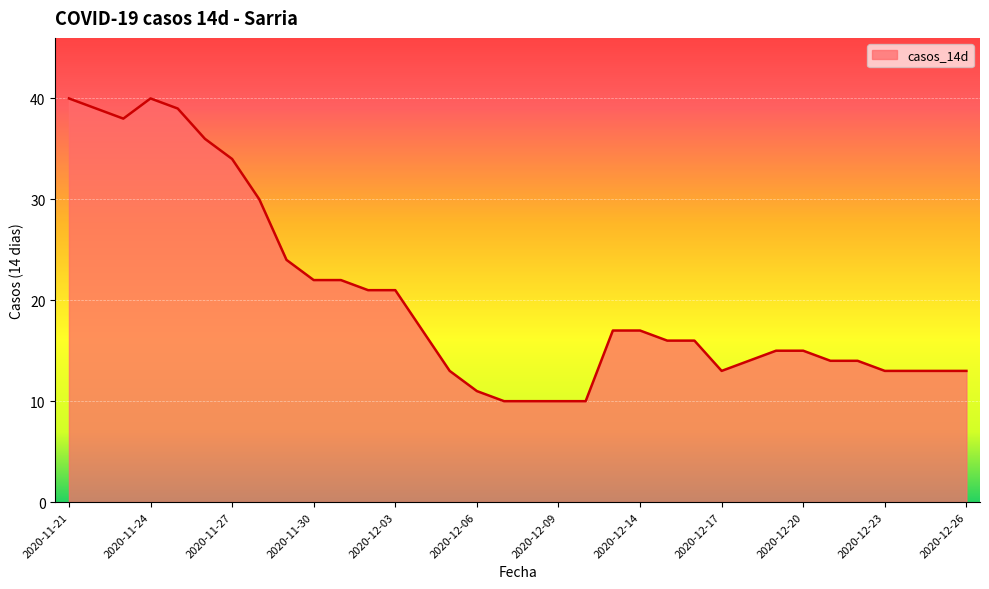

What is the minimum value shown in the chart?

10